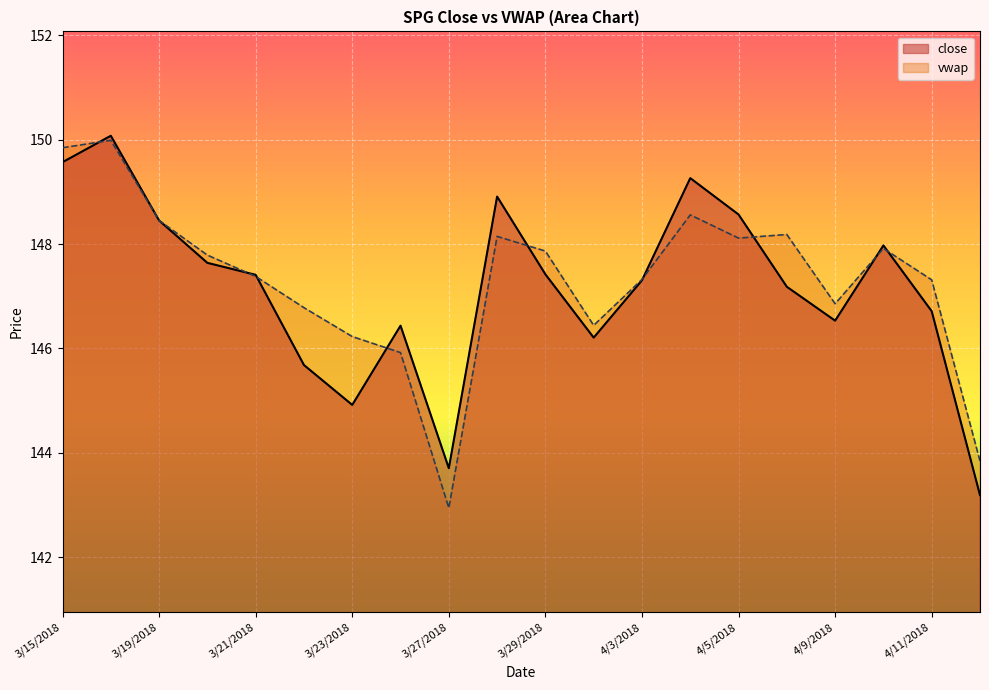

What is the label of the 16th point from the right?

3/21/2018